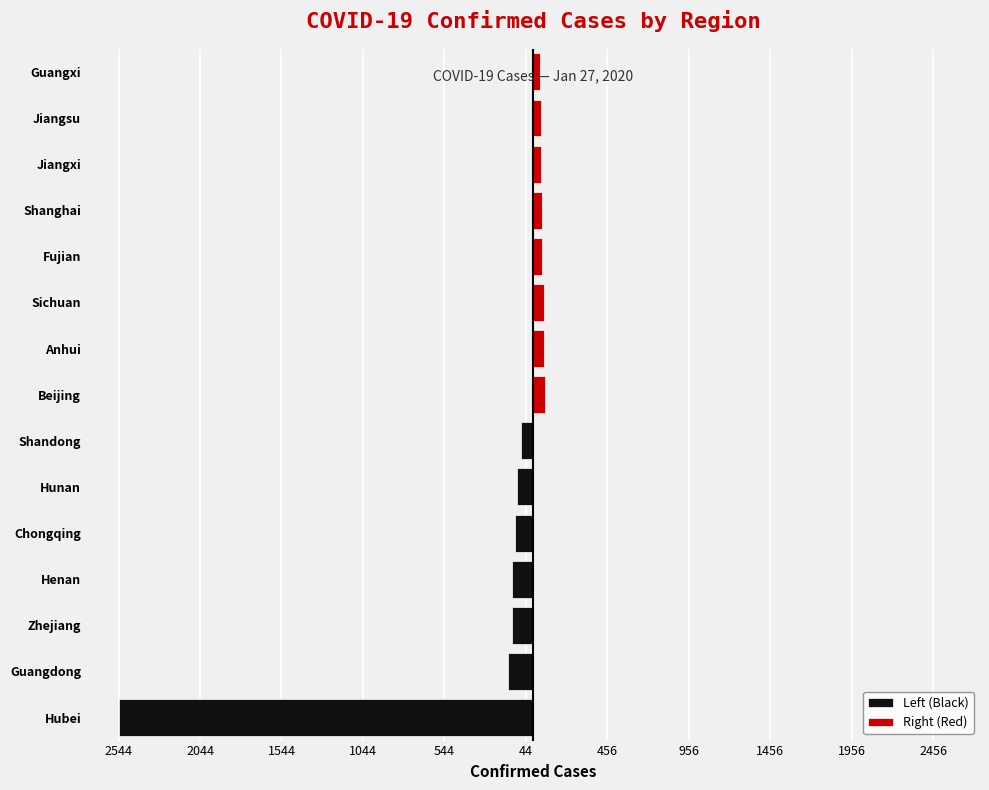

Reading right to left, list all the values displayed in this chart.

46	47	48	53	56	69	70	72	75	100	110	128	128	151	2544